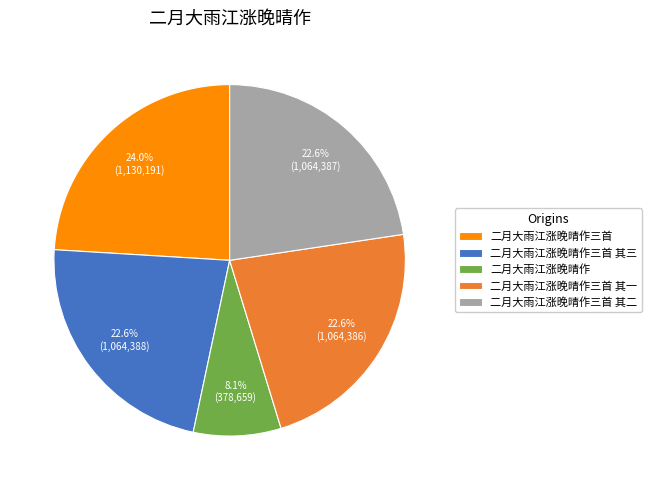

Is 二月大雨江涨晚晴作三首 其三 the majority of the pie?

No